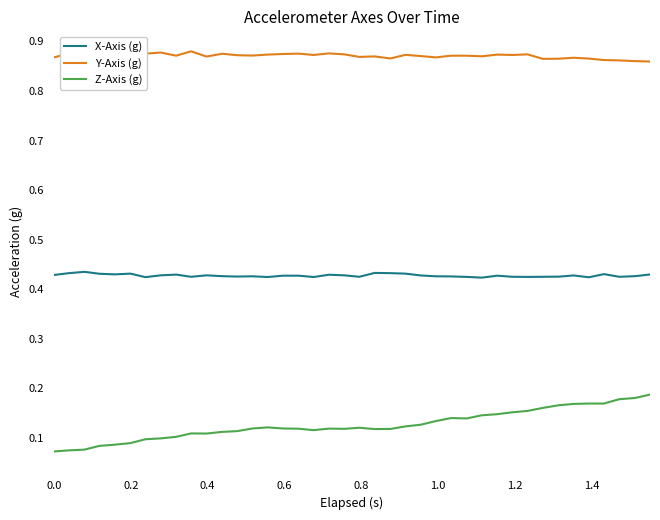

True or false: Y-Axis (g) and Z-Axis (g) intersect in this chart.

False